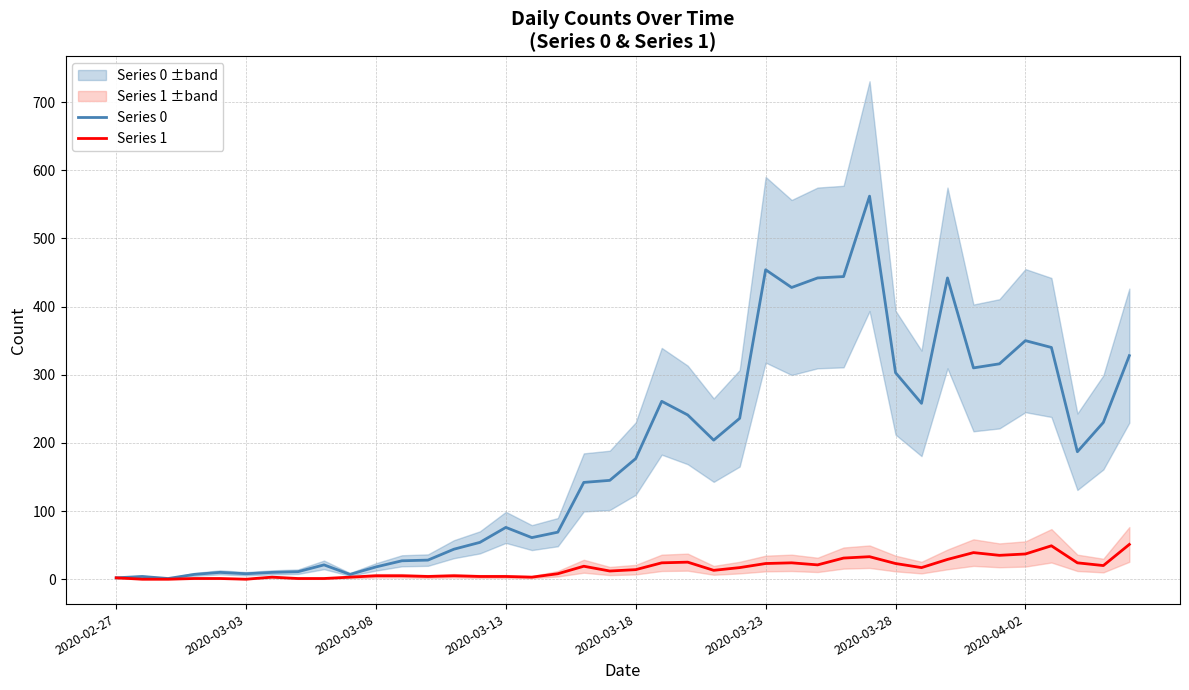

Is this an area chart (filled region under the line)?

No